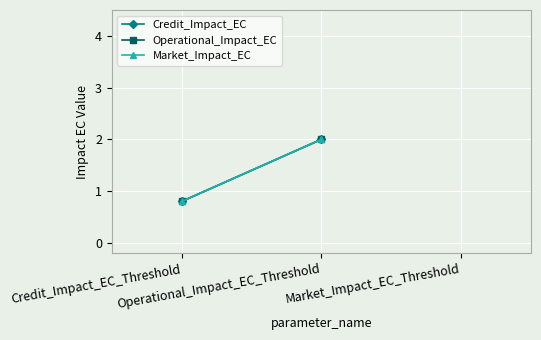

The value of Credit_Impact_EC at Credit_Impact_EC_Threshold is 0.4. True or false?

False